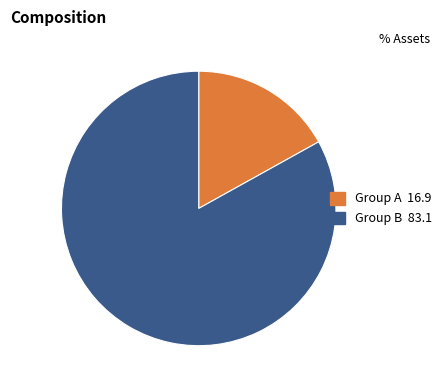

The Group A slice represents 32% of the pie. True or false?

False